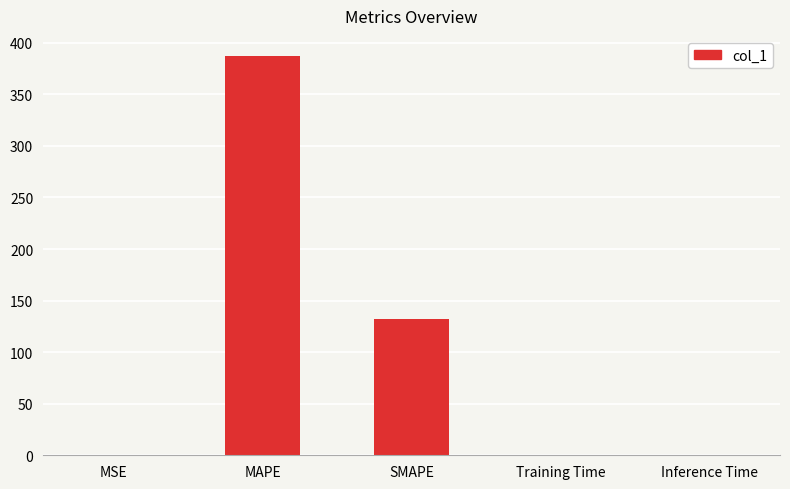

How many series are shown in this chart?

1